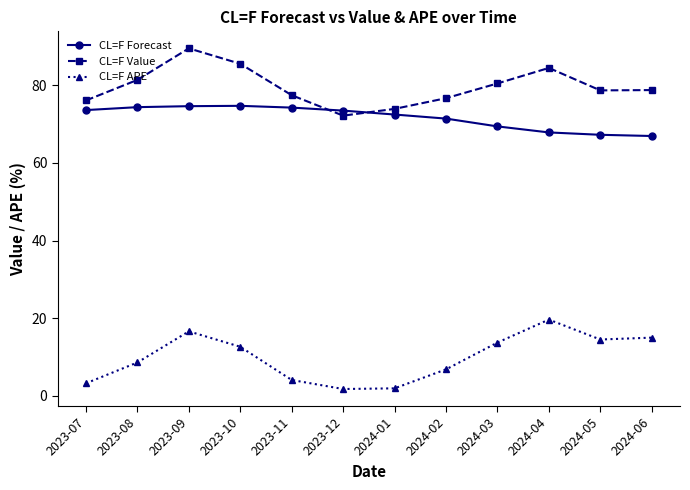

List the series in order of their peak value, highest first.

CL=F Value, CL=F Forecast, CL=F APE